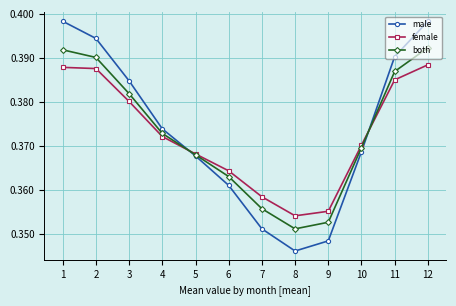

What is the sum of the male values at 8 and 4?

0.7